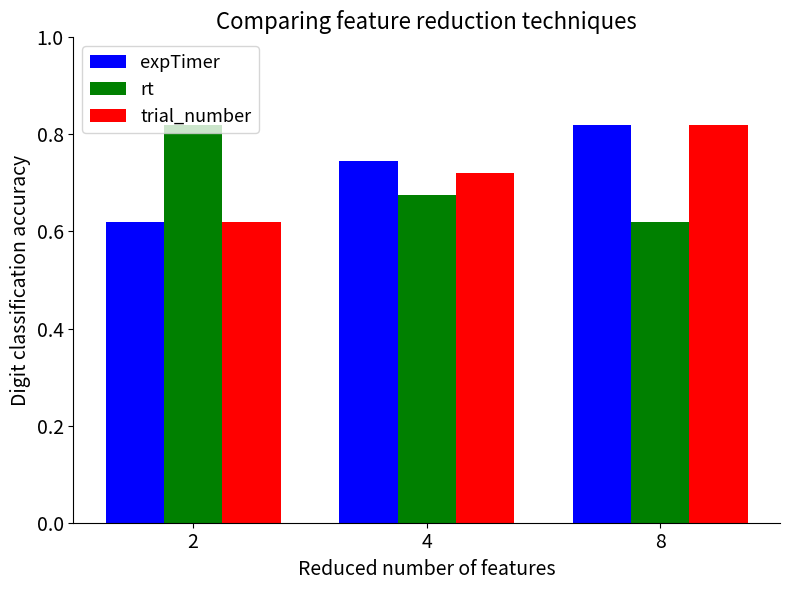

True or false: rt has a value of 0.3 at 4.

False